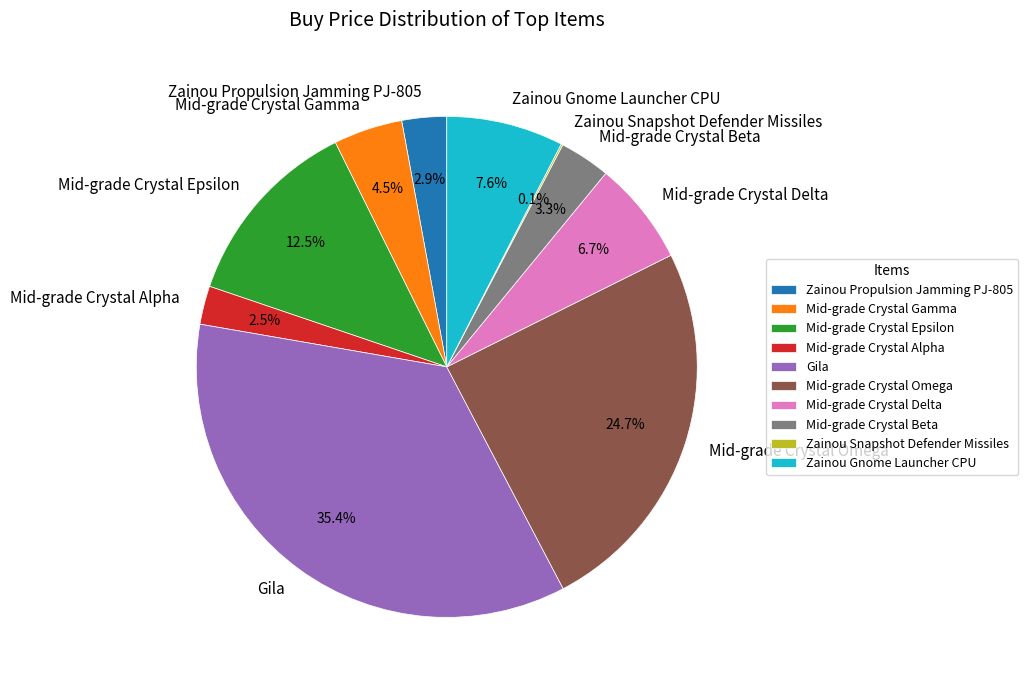

Approximately how many times larger is the value at Zainou Propulsion Jamming PJ-805 compared to Mid-grade Crystal Delta?

0.4